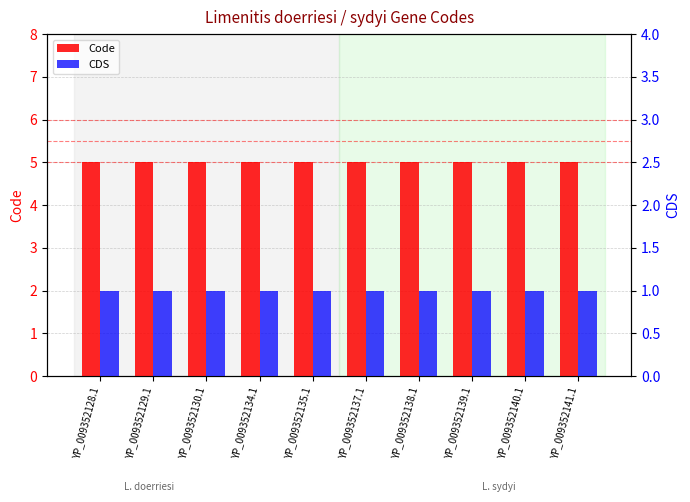

Reading right to left, list all the values displayed in this chart.

Code: 5	5	5	5	5	5	5	5	5	5
CDS: 1	1	1	1	1	1	1	1	1	1